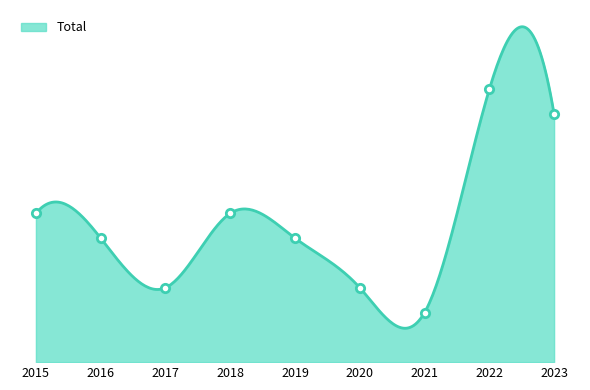

Reading left to right, what are all the values shown in this chart?

2015=6	2016=5	2017=3	2018=6	2019=5	2020=3	2021=2	2022=11	2023=10